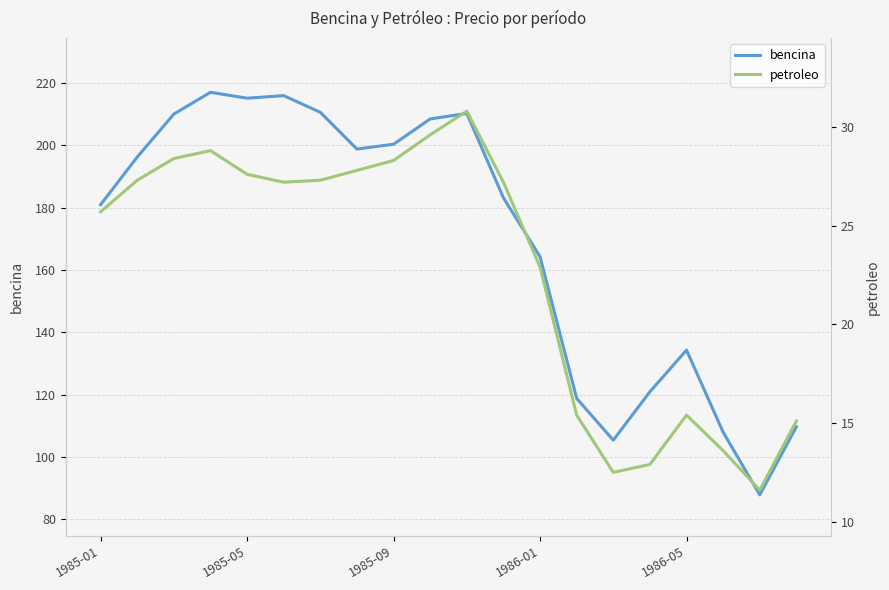

True or false: bencina has a value of 118.8 at 13.

True